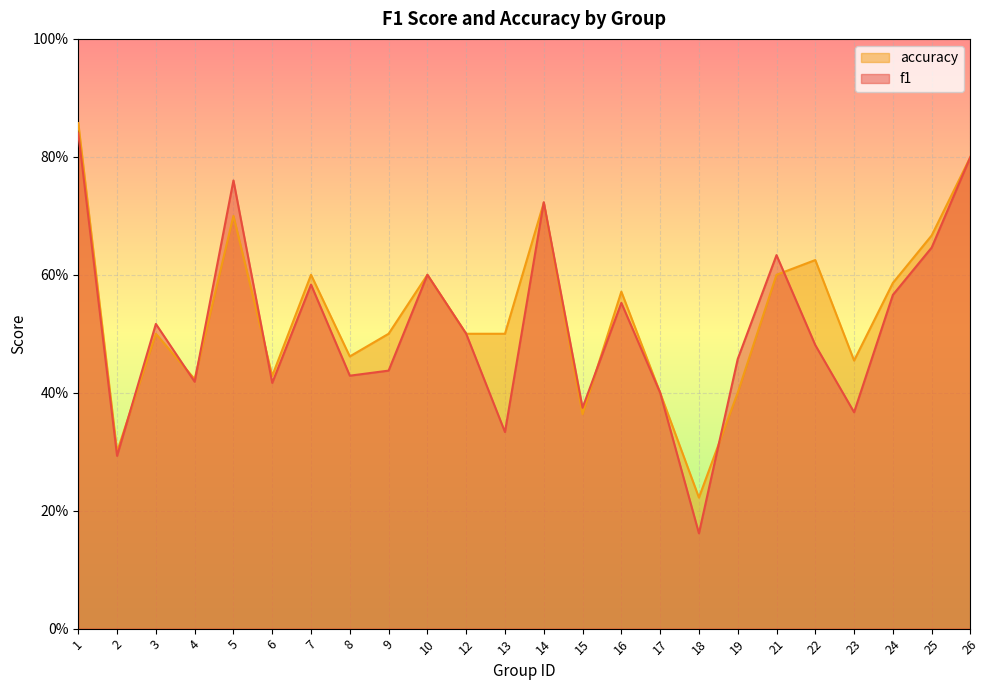

What is the greatest value displayed?

0.9